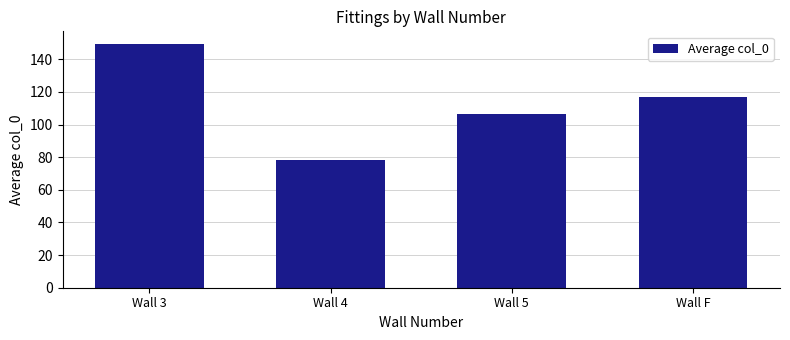

What is the approximate value at Wall 5?

106.5